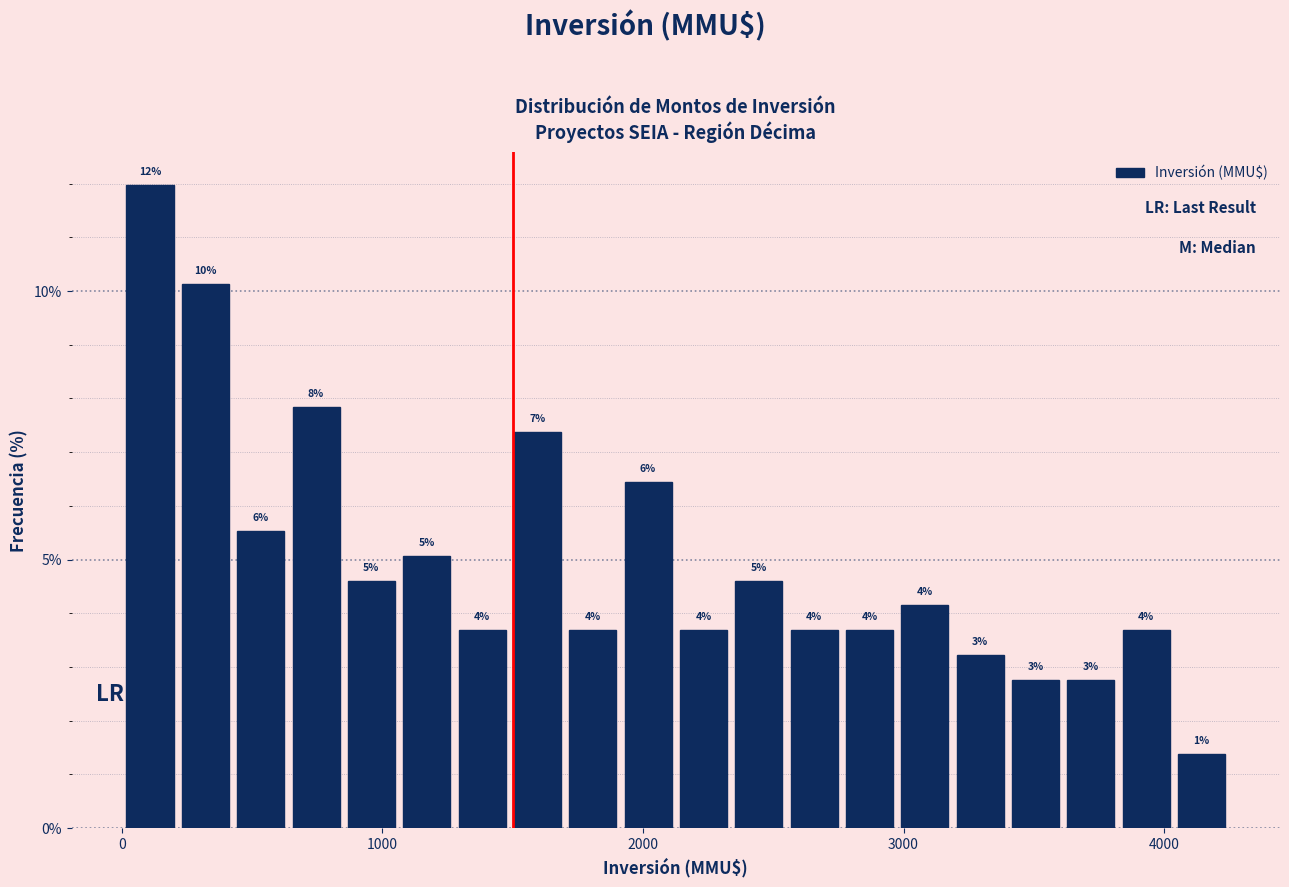

Around what value on the x-axis is the tallest bar? Give the approximate position of its centre, as read against the axis.

100